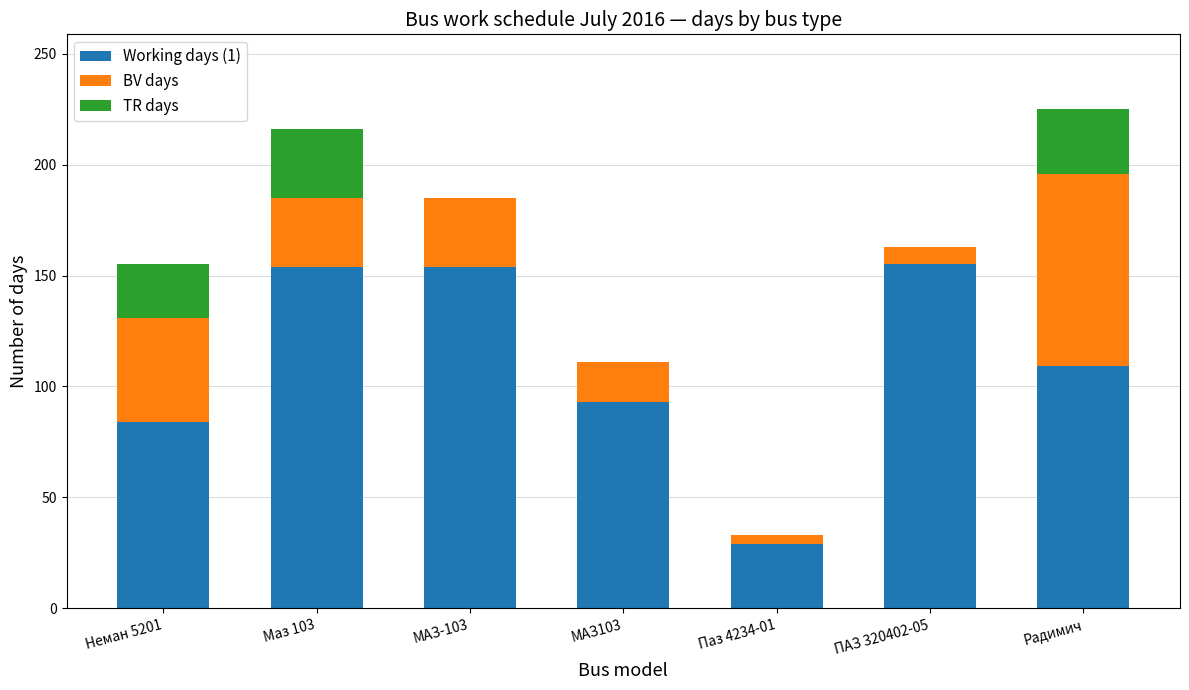

What is the total value across all series at Маз 103?

216